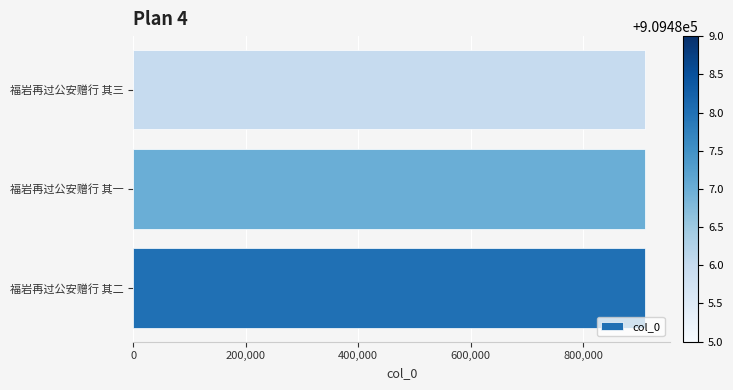

What is the ratio of the value at 福岩再过公安赠行 其三 to the value at 福岩再过公安赠行 其二?

1.0